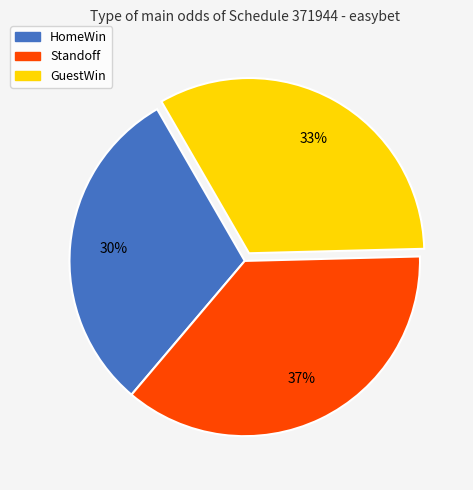

Do HomeWin and Standoff together represent more than half of the pie?

Yes